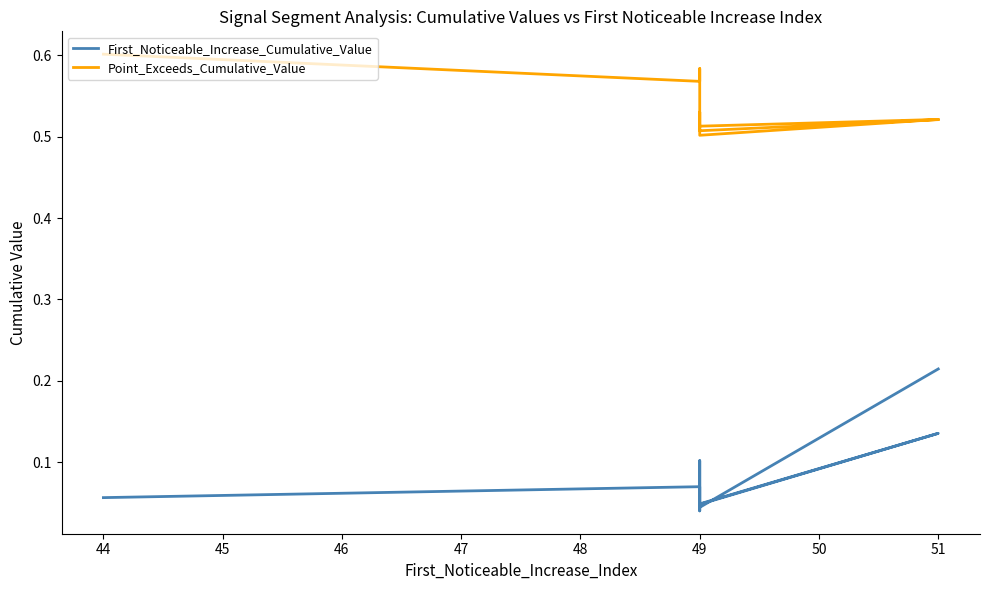

What is the value of the Point_Exceeds_Cumulative_Value point at the 6th from the left?

0.5